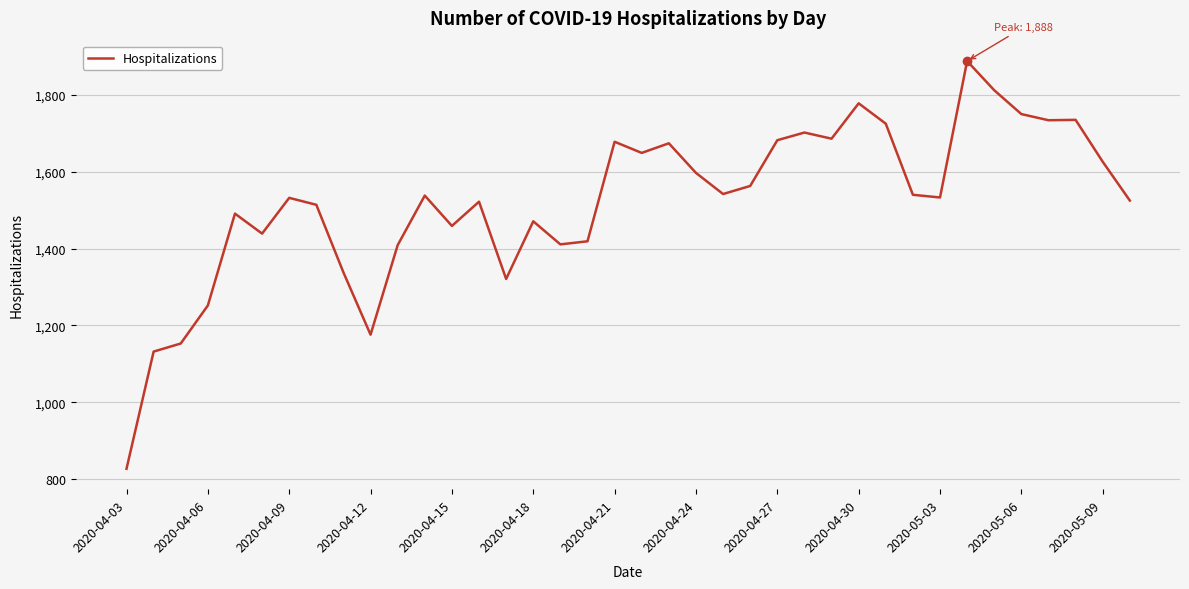

What is the smallest value displayed?

827